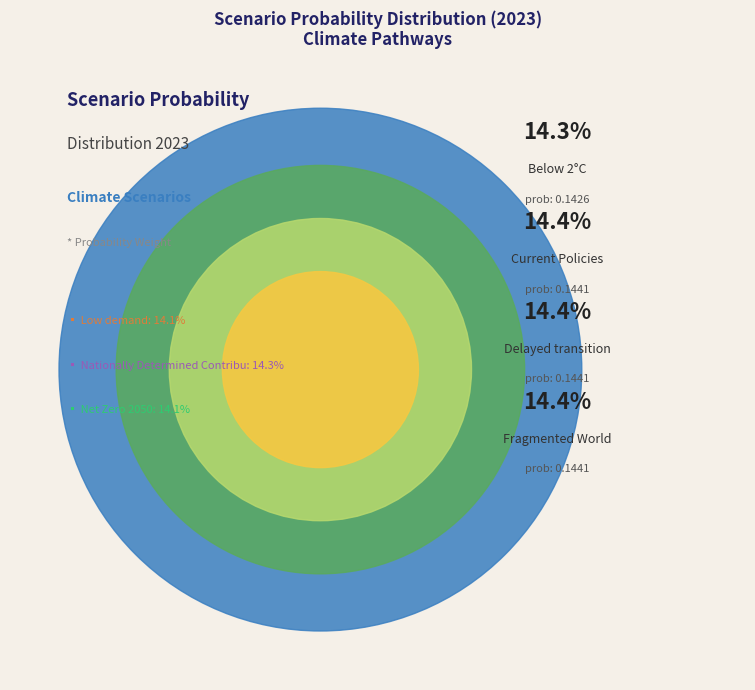

Between Current Policies and Below 2°C, which is larger?

Current Policies